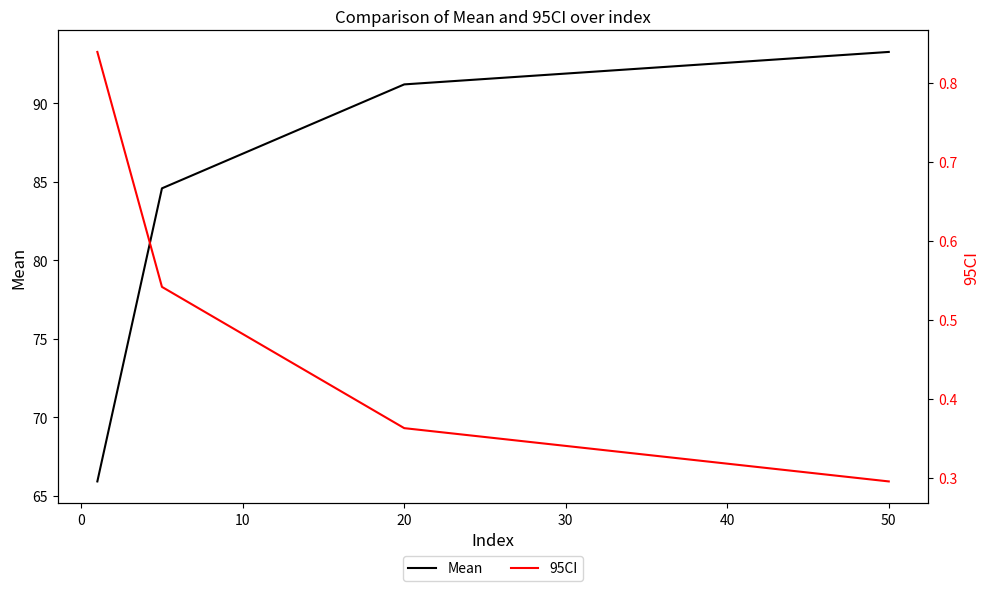

The value of Mean at 50 is 59.9. True or false?

False